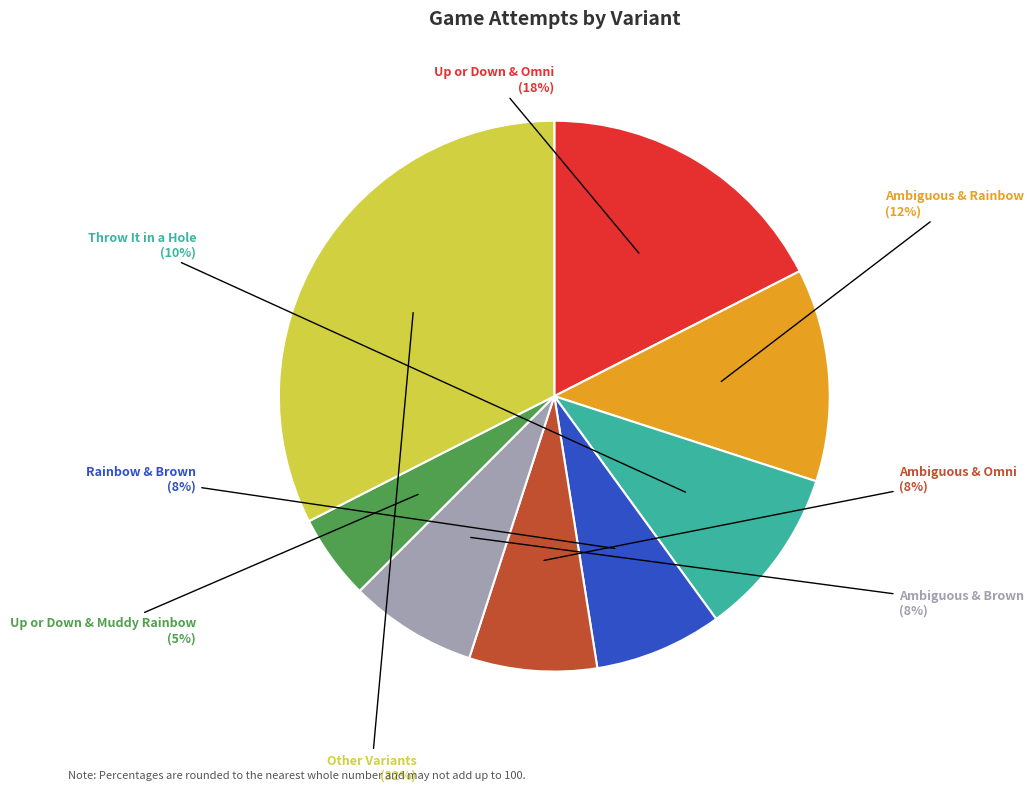

To the nearest percent, what is the average slice percentage?

12%